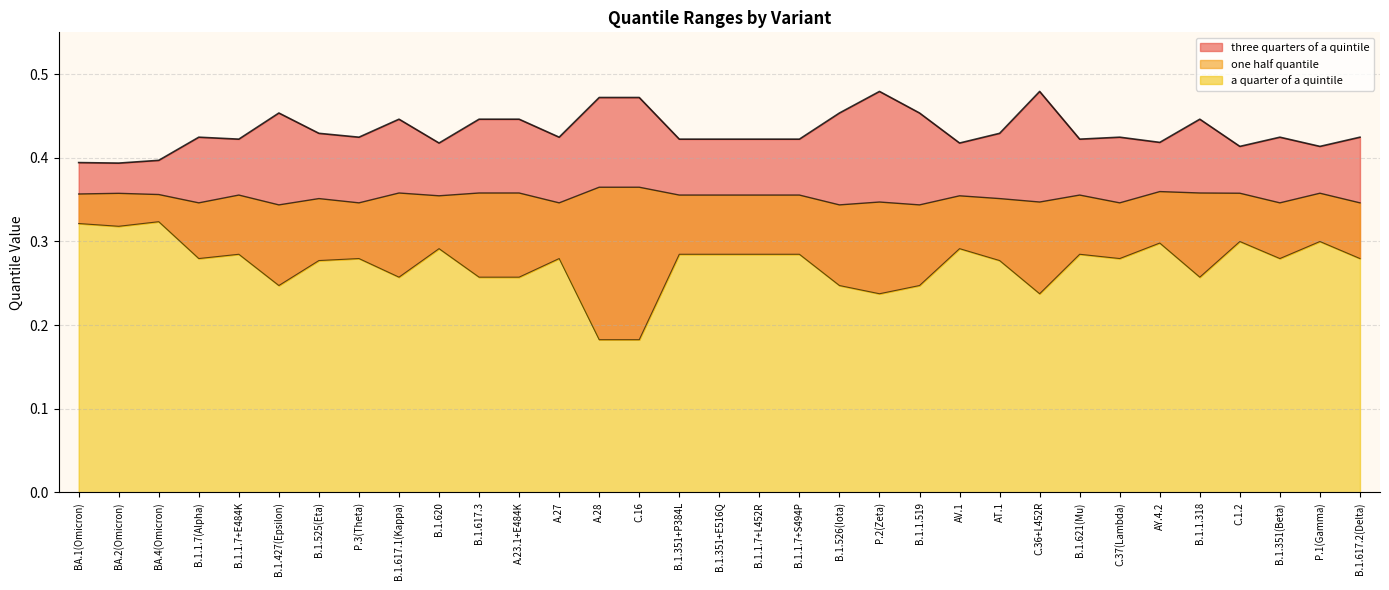

Which series has the widest spread of values?

a quarter of a quintile